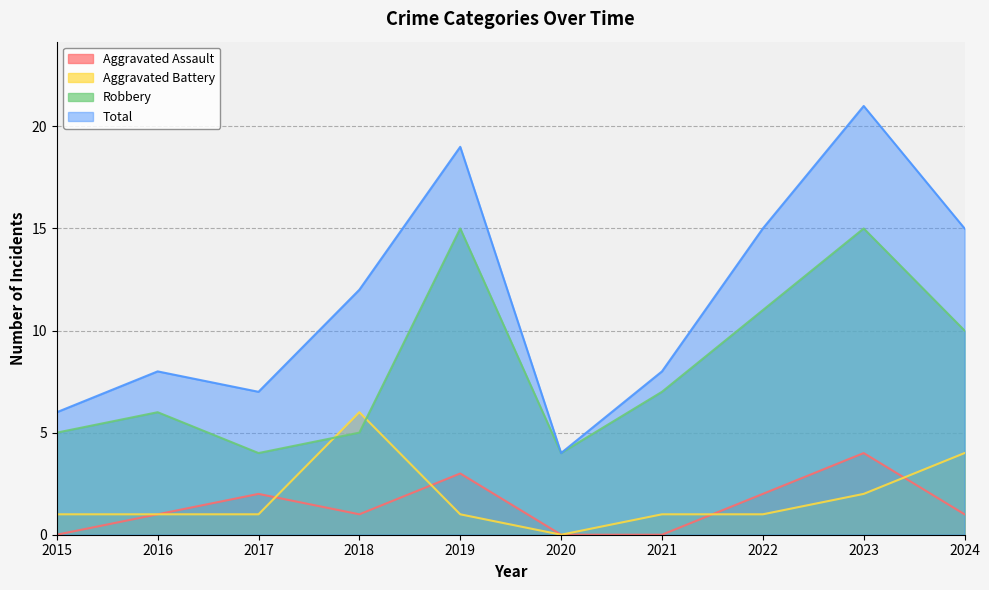

The value of Total at 2015 is 6. True or false?

True